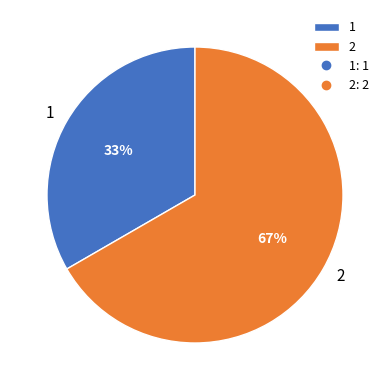

What is the largest slice in the pie chart?

2